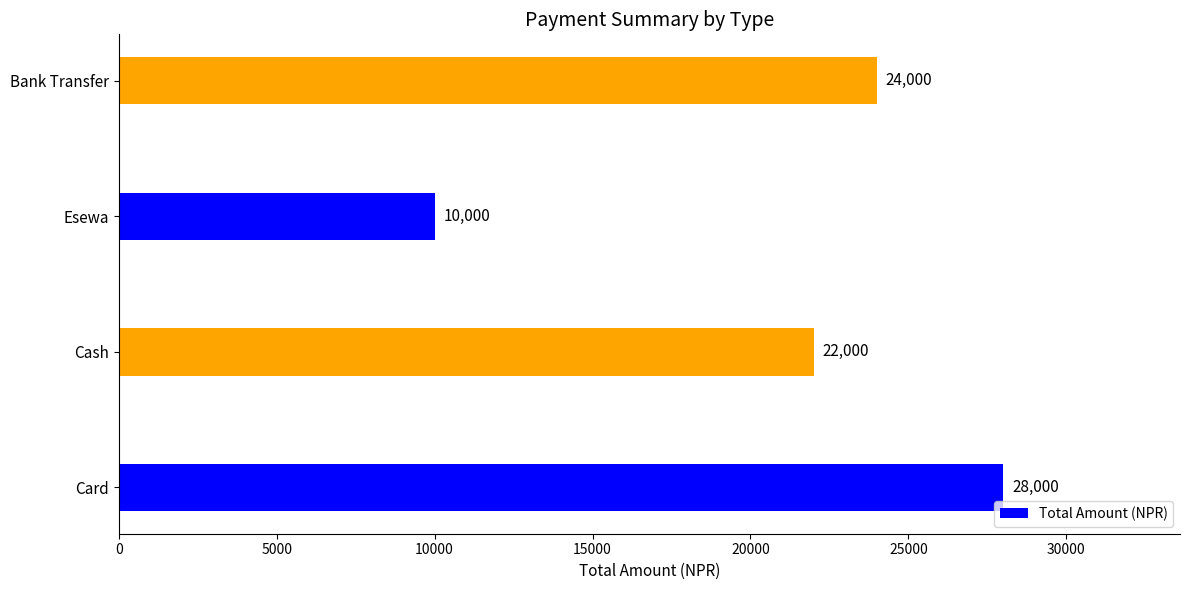

Reading bottom to top, extract all data points from this chart.

Card=28000	Cash=22000	Esewa=10000	Bank Transfer=24000